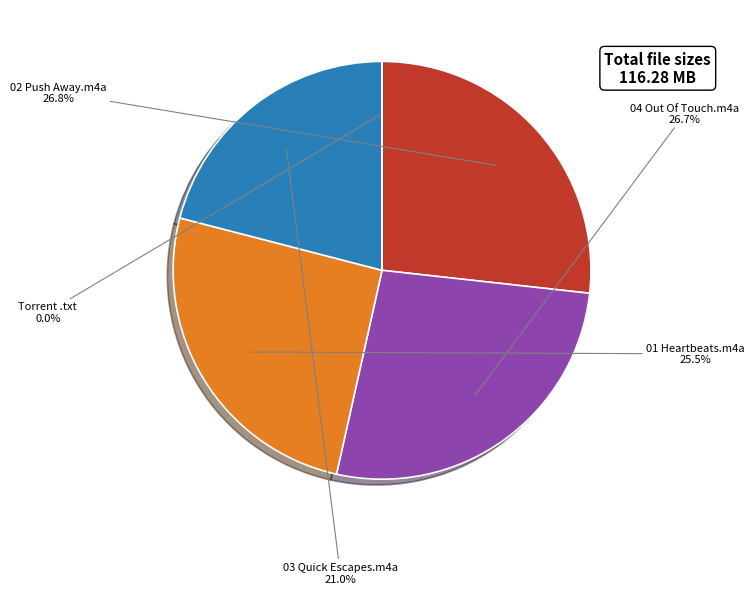

Does any single category account for the majority?

No